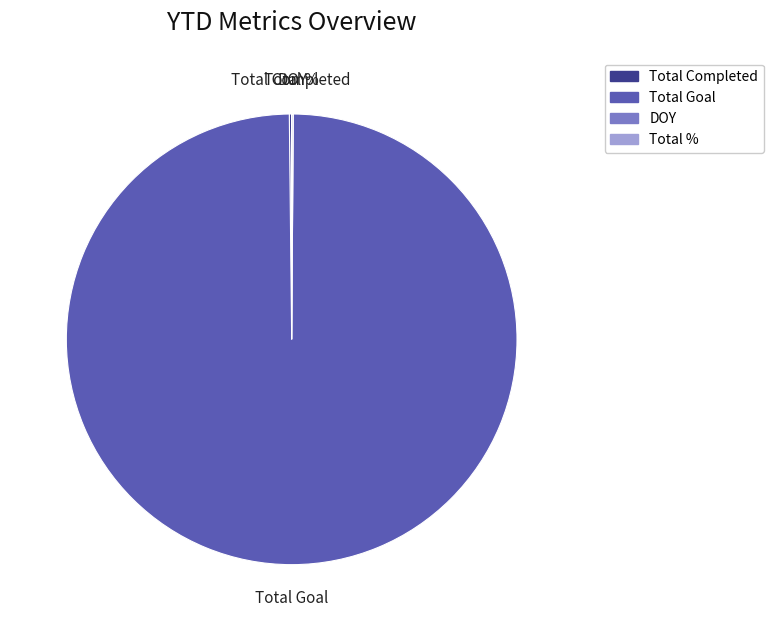

Which category has the biggest portion of the pie?

Total Goal